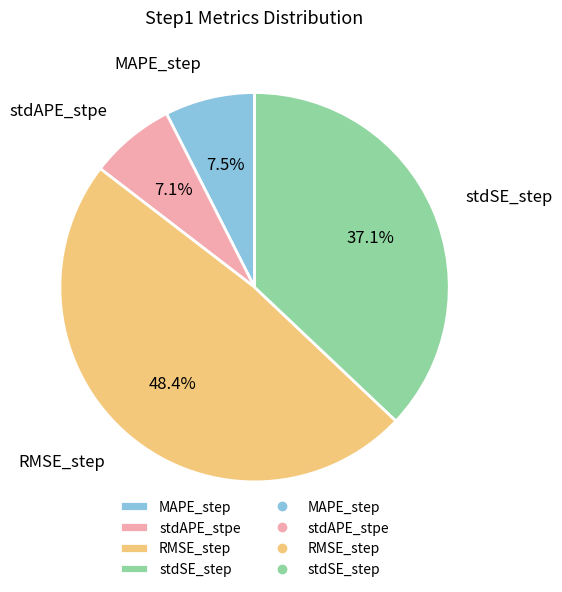

How many segments does this pie chart have?

4